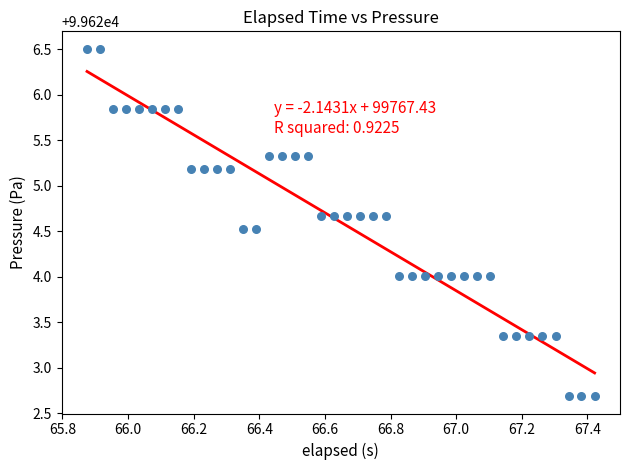

What is the range of Y values (max minus min)?

3.8